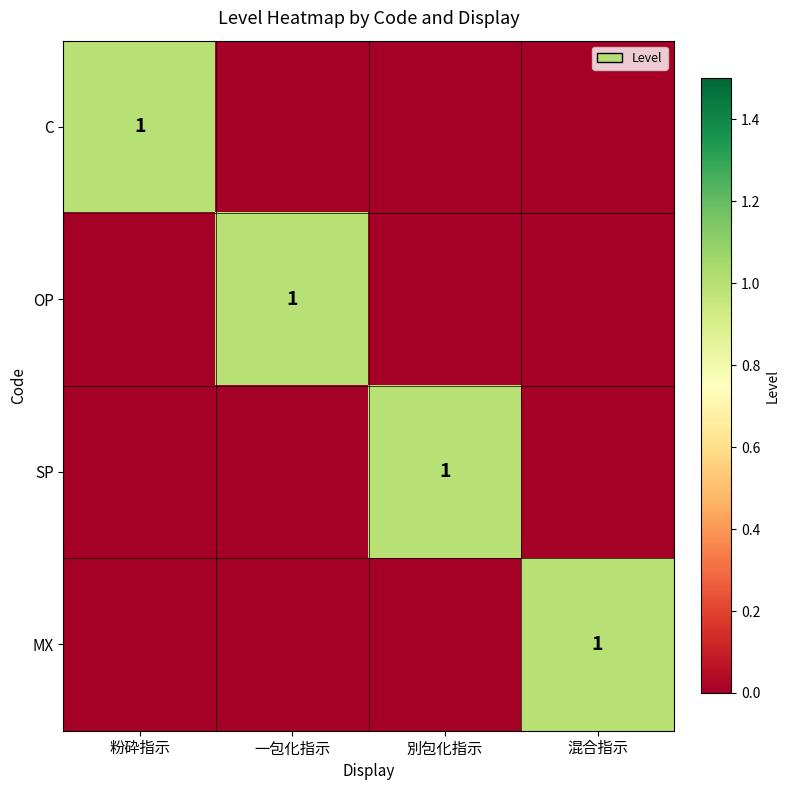

What is the spread (max minus min) of values at 混合指示?

1